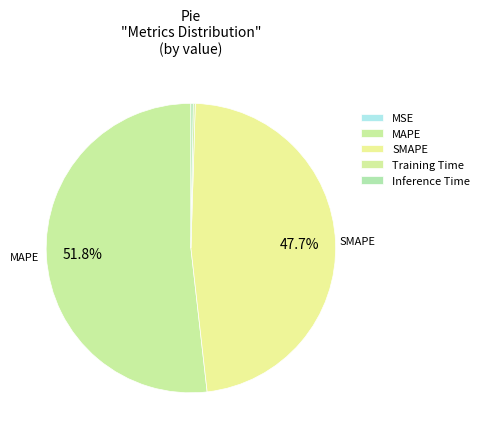

How many slices are in this pie chart?

5